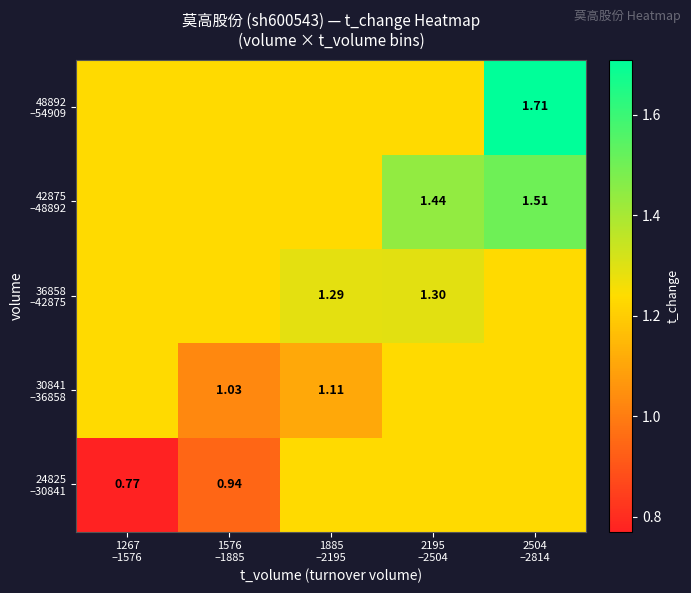

At how many categories does at least one series exceed 0?

5